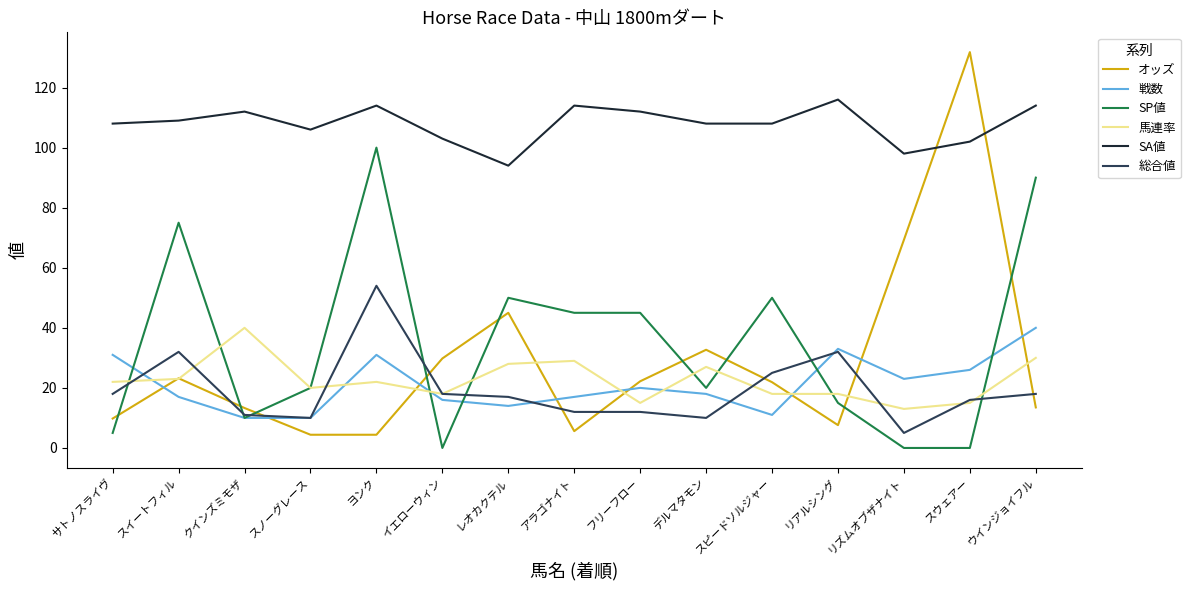

What position from the right is サトノスライヴ?

15